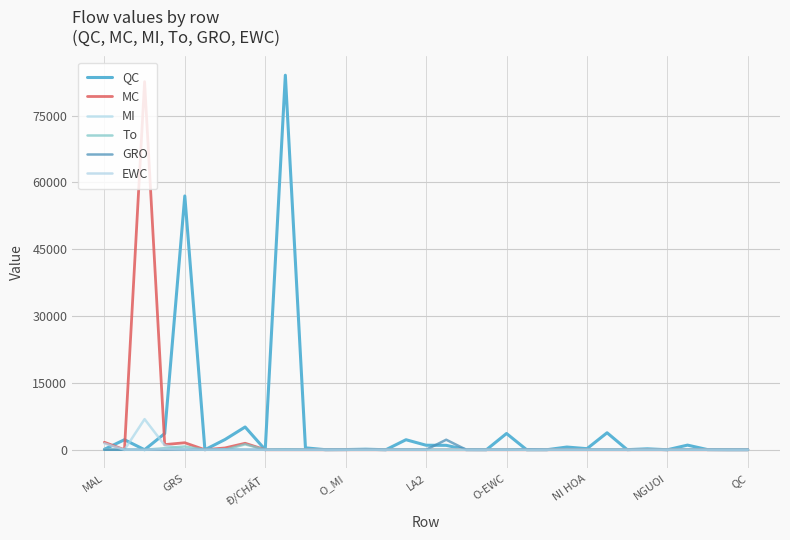

Is this an area chart (filled region under the line)?

No